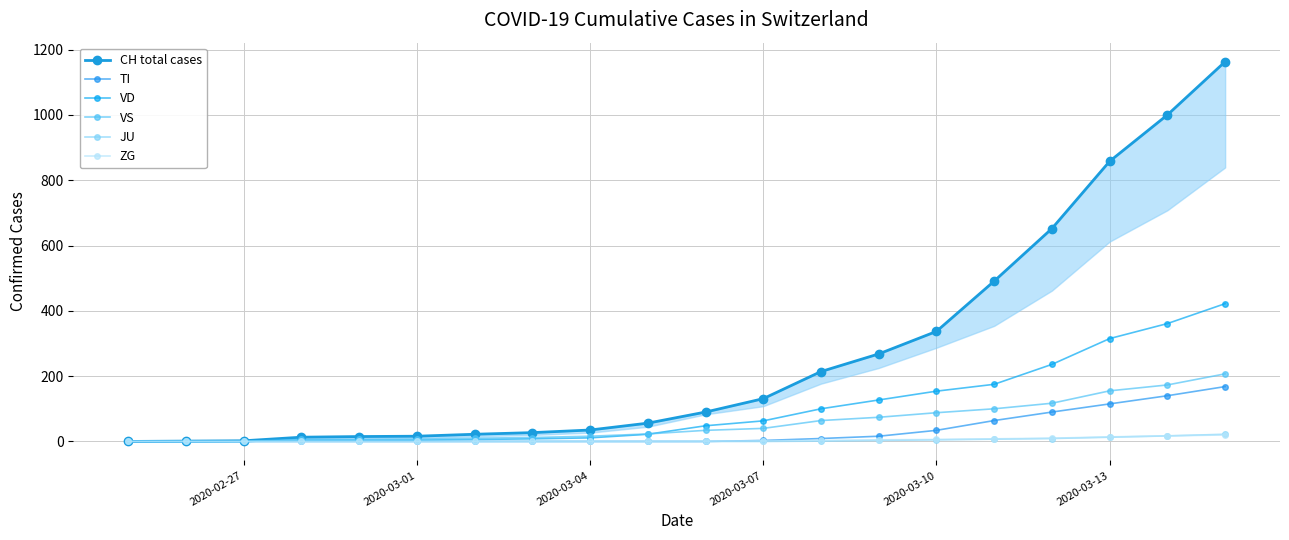

What is the maximum value for TI?

168